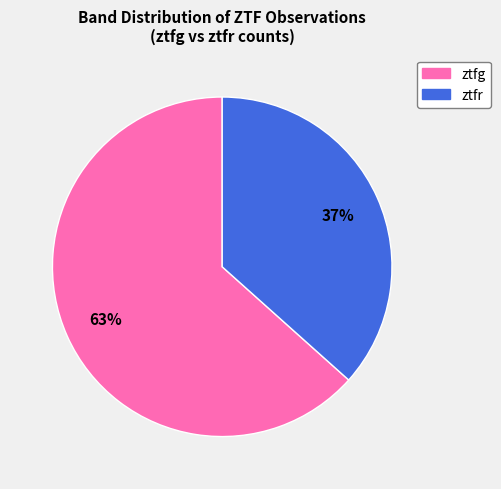

What is the largest slice in the pie chart?

ztfg